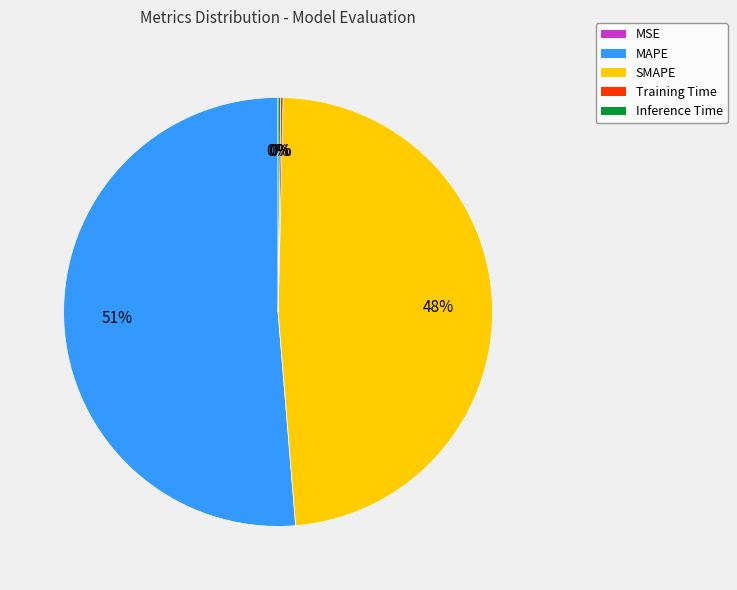

What is the largest slice in the pie chart?

MAPE